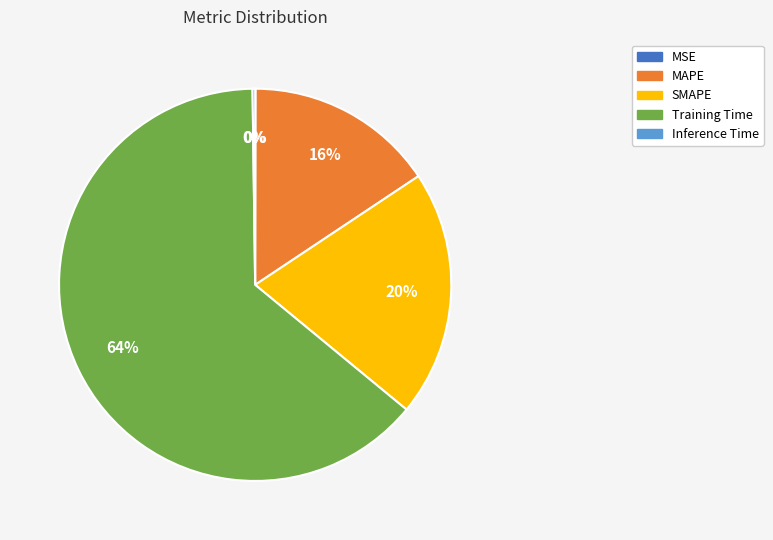

True or false: Training Time accounts for 64% of the total.

True